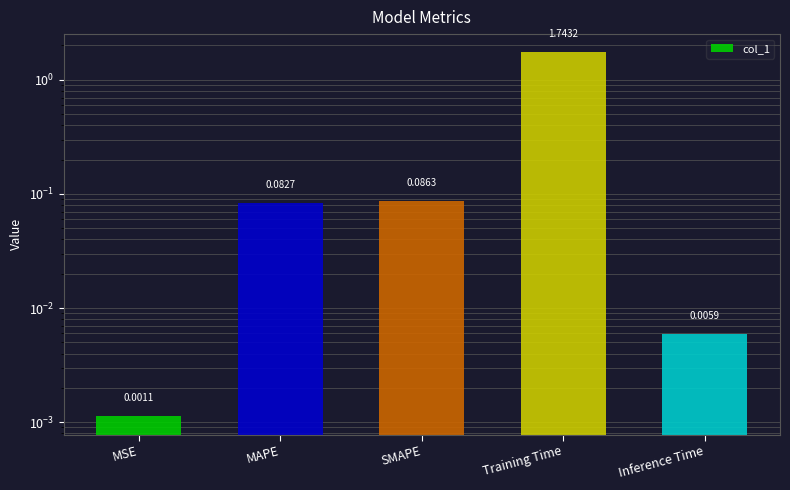

What is the label of the 3rd bar from the right?

SMAPE